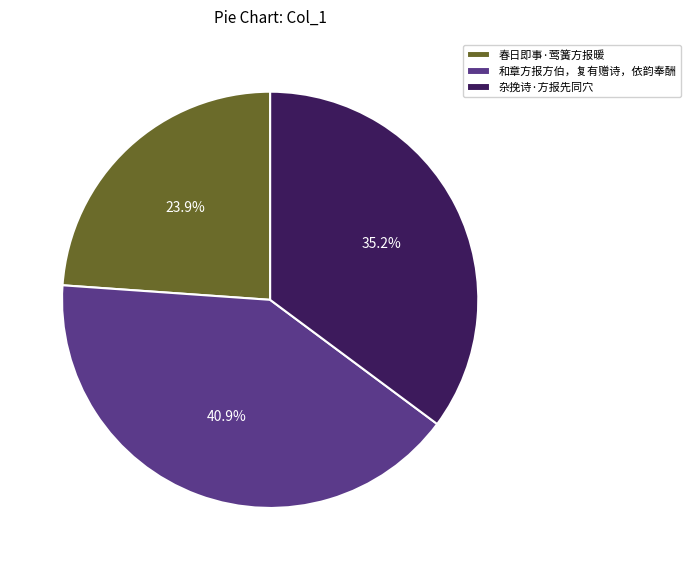

Which category has the smallest portion of the pie?

春日即事·莺簧方报暖